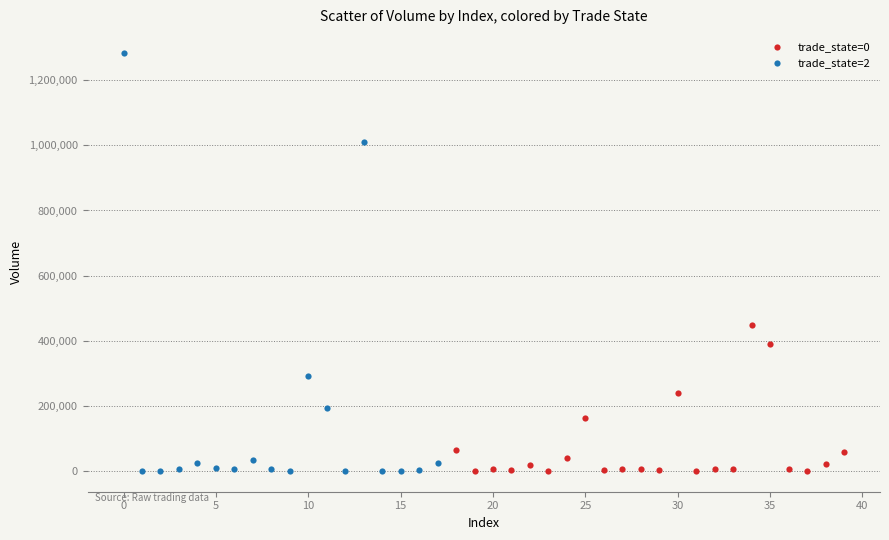

Which series has the largest Y range (max minus min)?

trade_state=2